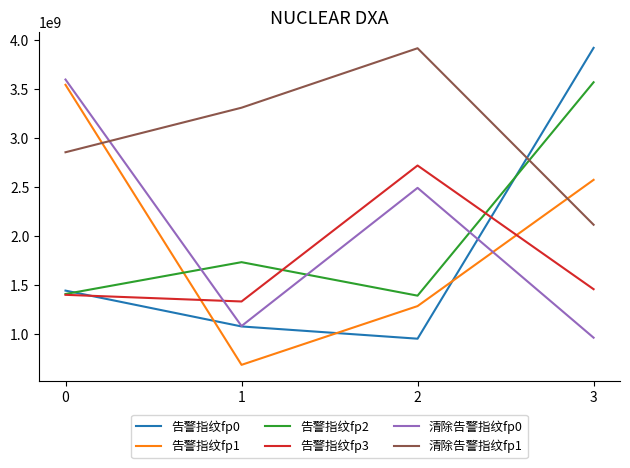

True or false: 告警指纹fp3 has more than 0 interior local peaks.

True